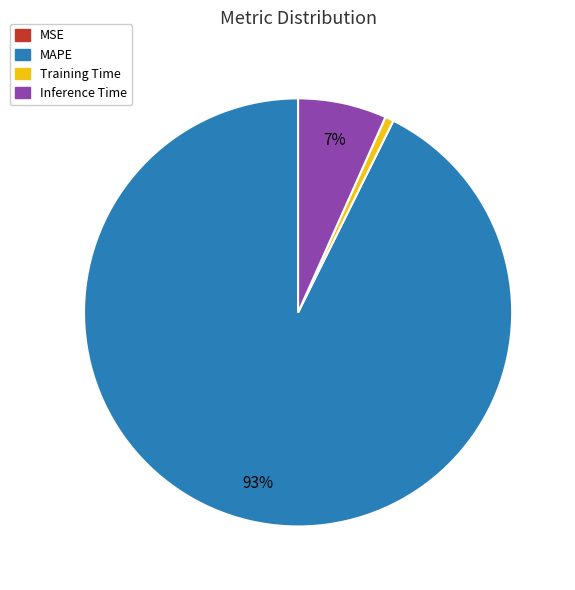

Which has a higher value, MAPE or Training Time?

MAPE